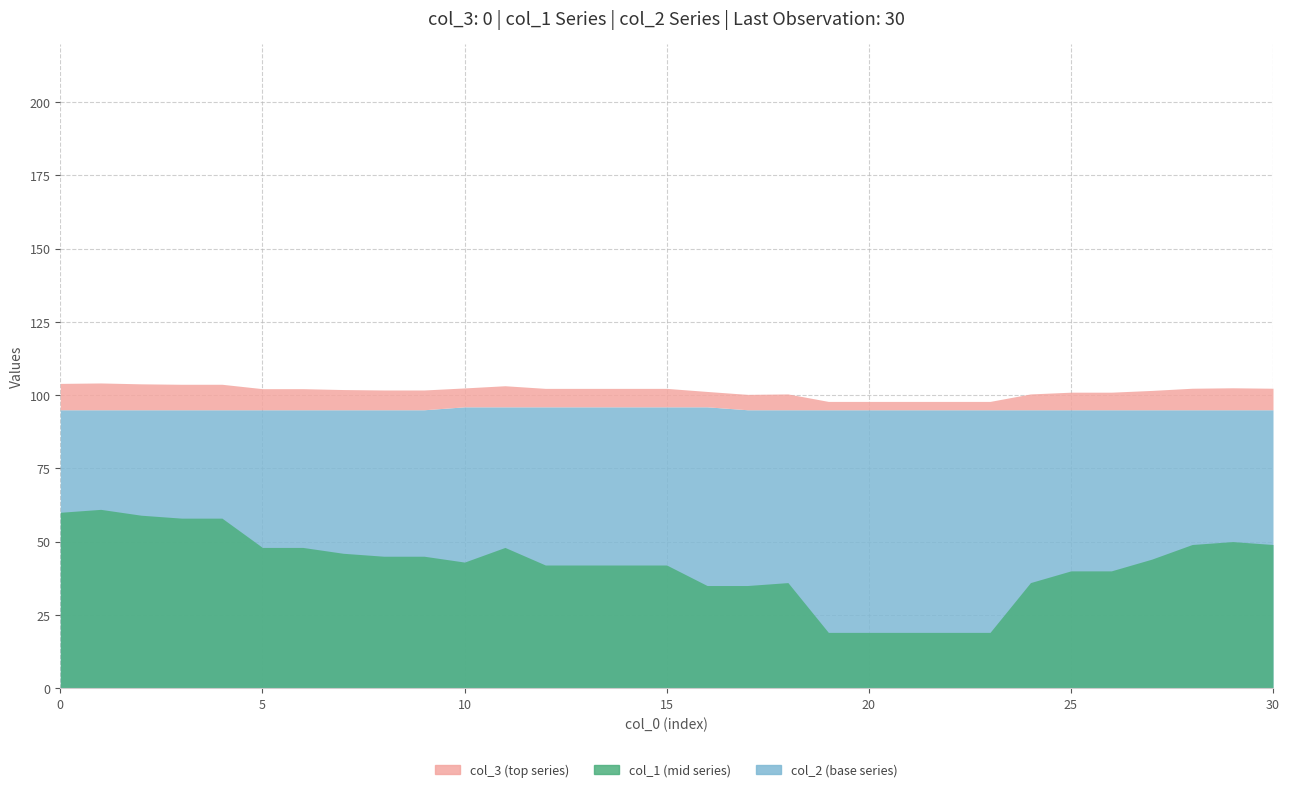

The value of col_2 at 17 is 32. True or false?

False